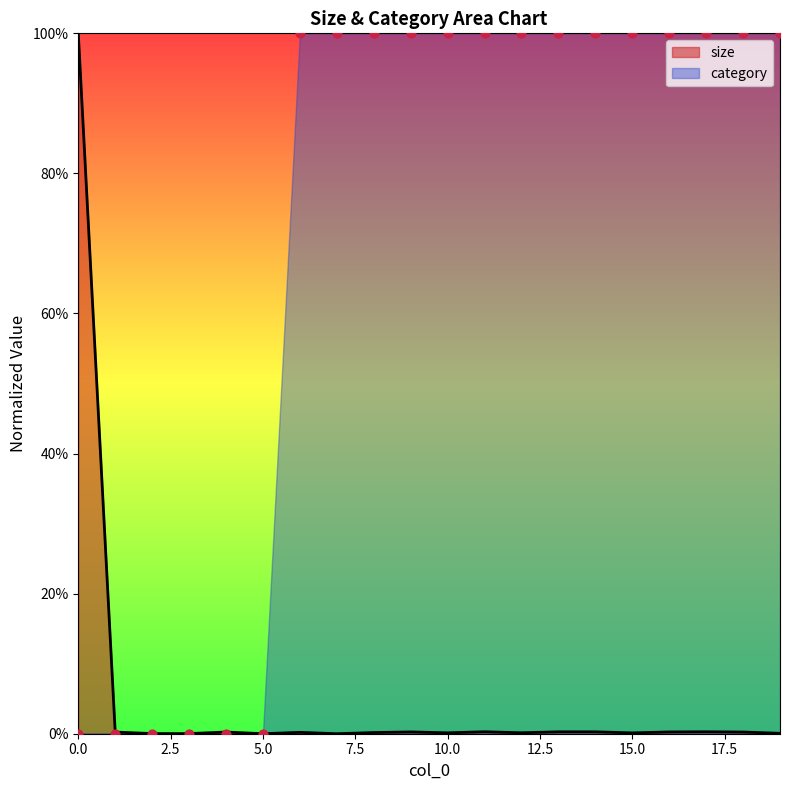

Which series has the largest total across all categories?

category